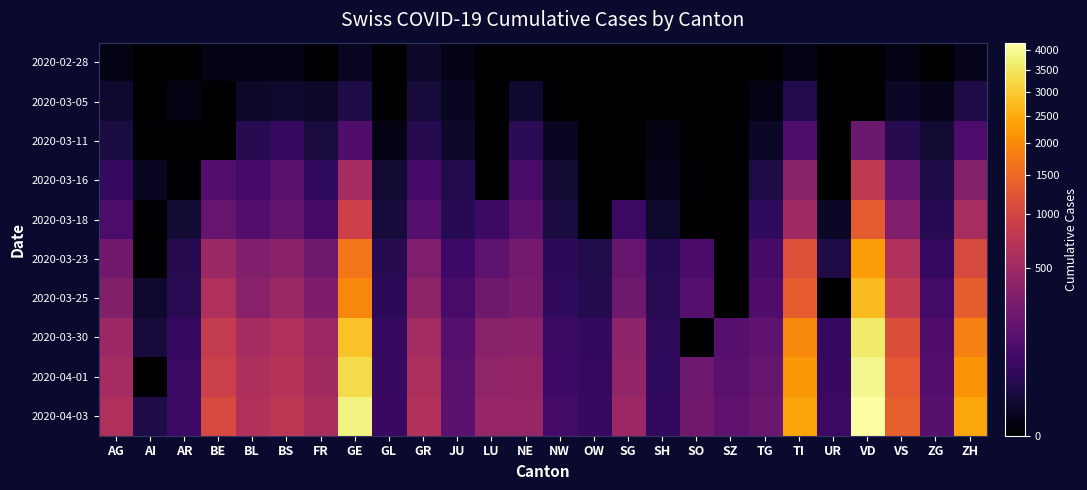

What is the difference between the highest and lowest values at NE?

444